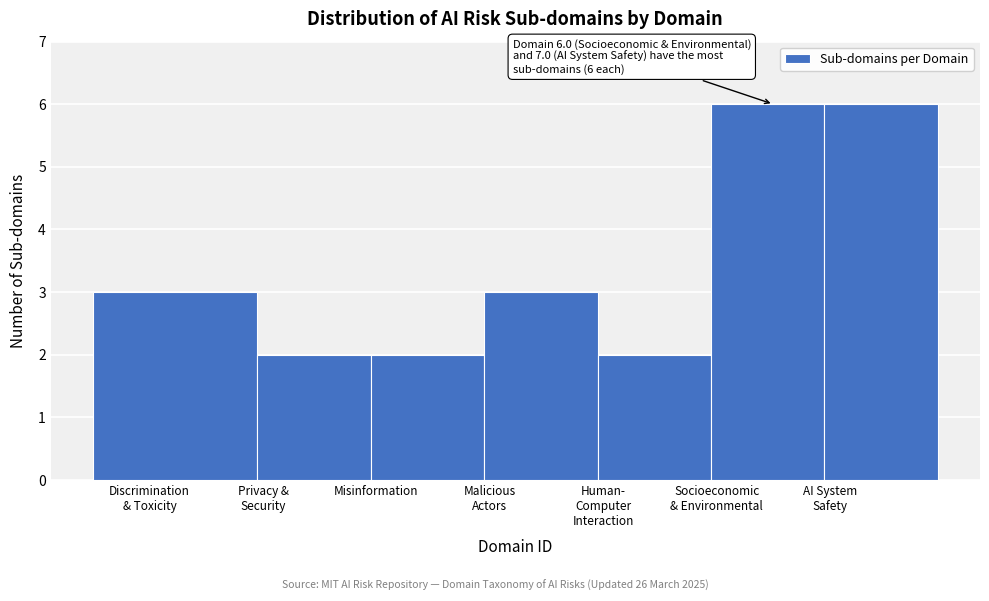

Reading left to right, list all the values displayed in this chart.

3	2	2	3	2	6	6